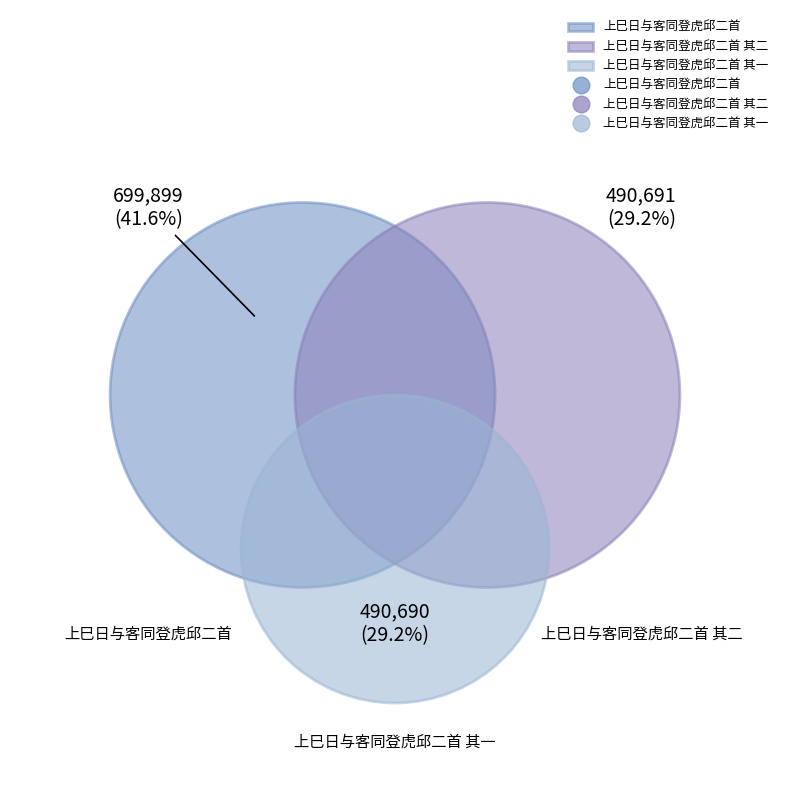

Count the number of slices in the pie.

3